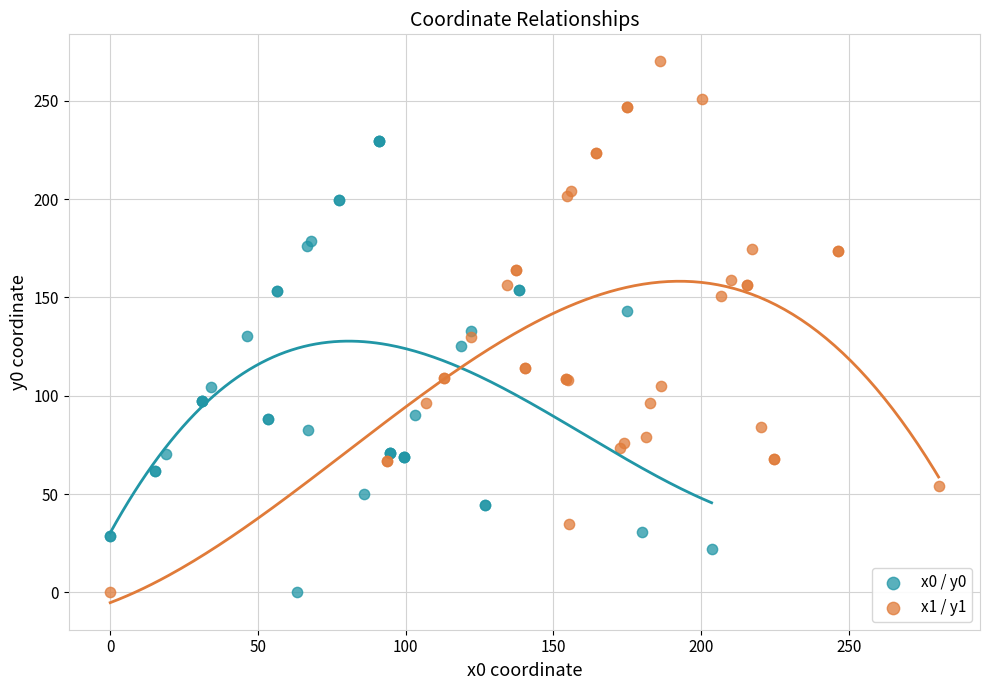

Which series has the largest Y range (max minus min)?

x1 / y1